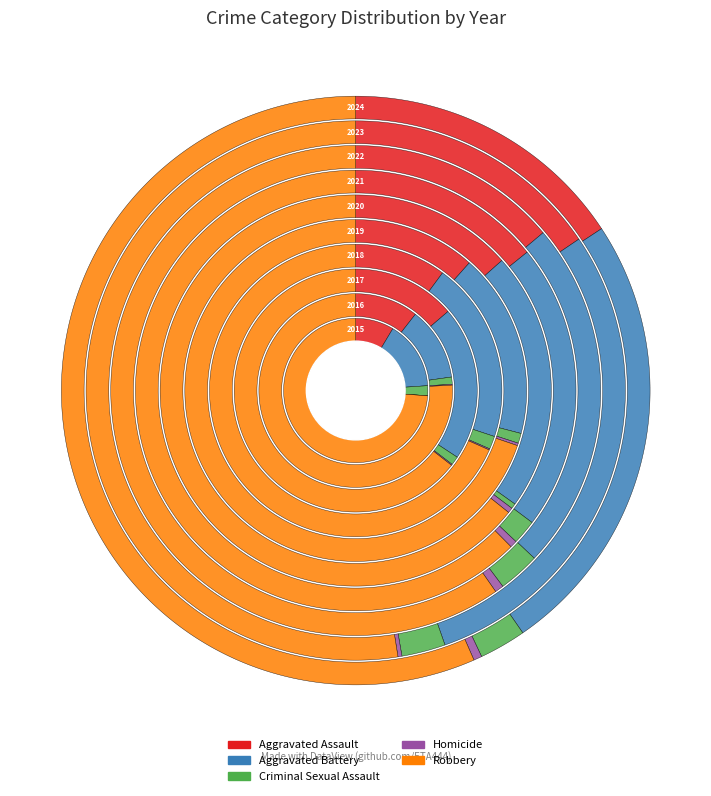

Combined, what portion of the pie is 9 and 8?

24.7%